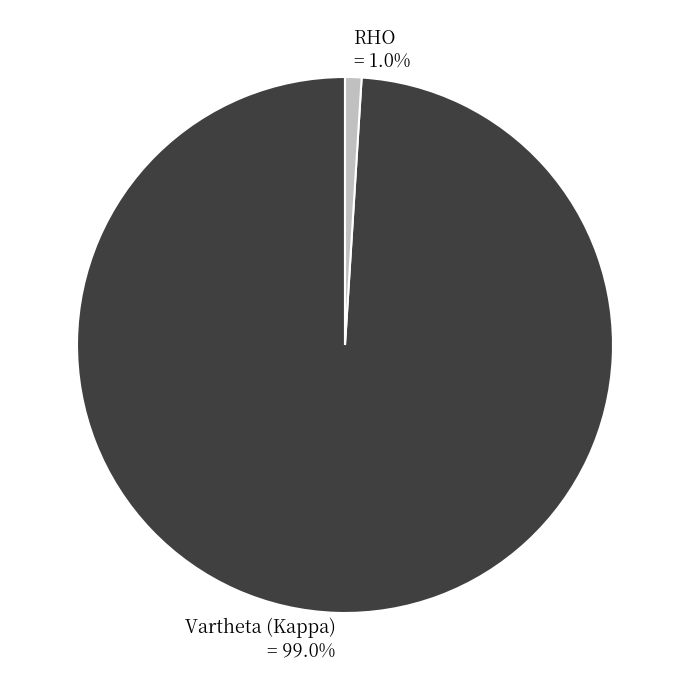

To the nearest percent, what percentage of the pie is RHO?

1%